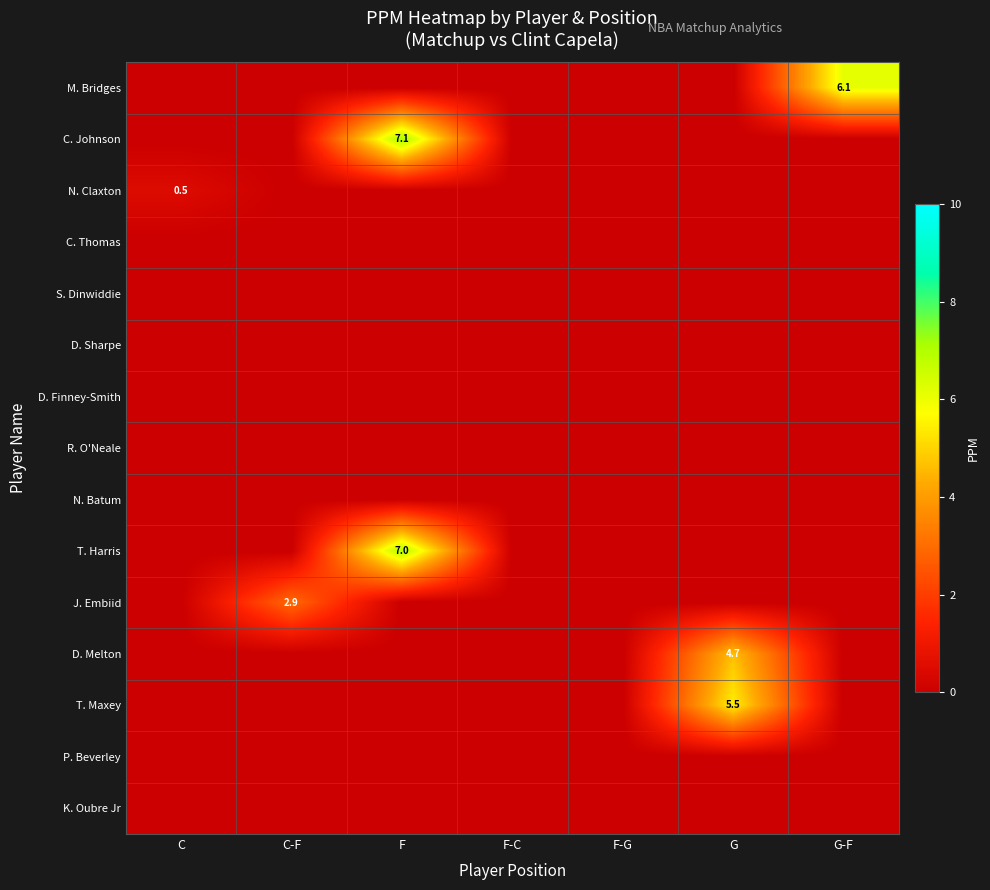

How many categories are shown in the chart?

7